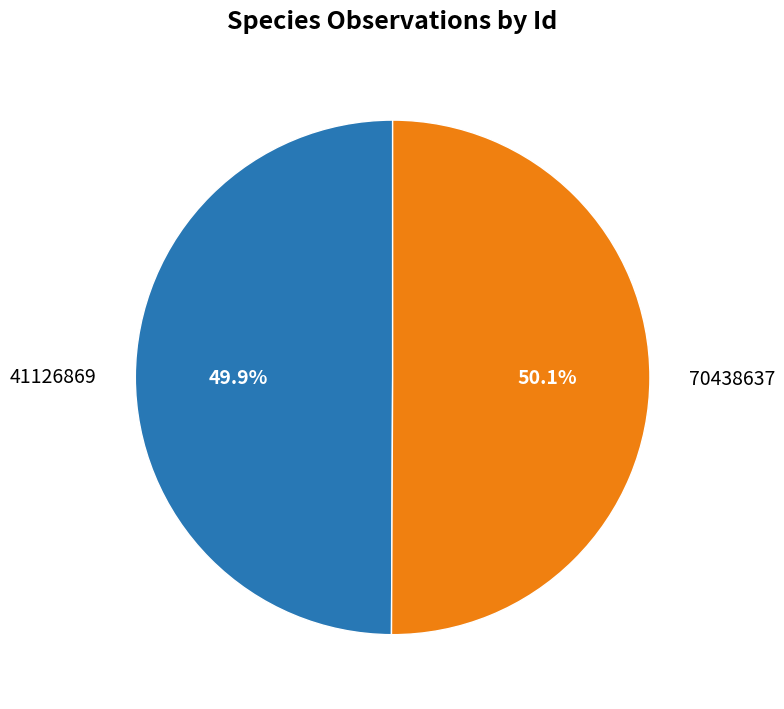

Does any single category account for the majority?

Yes